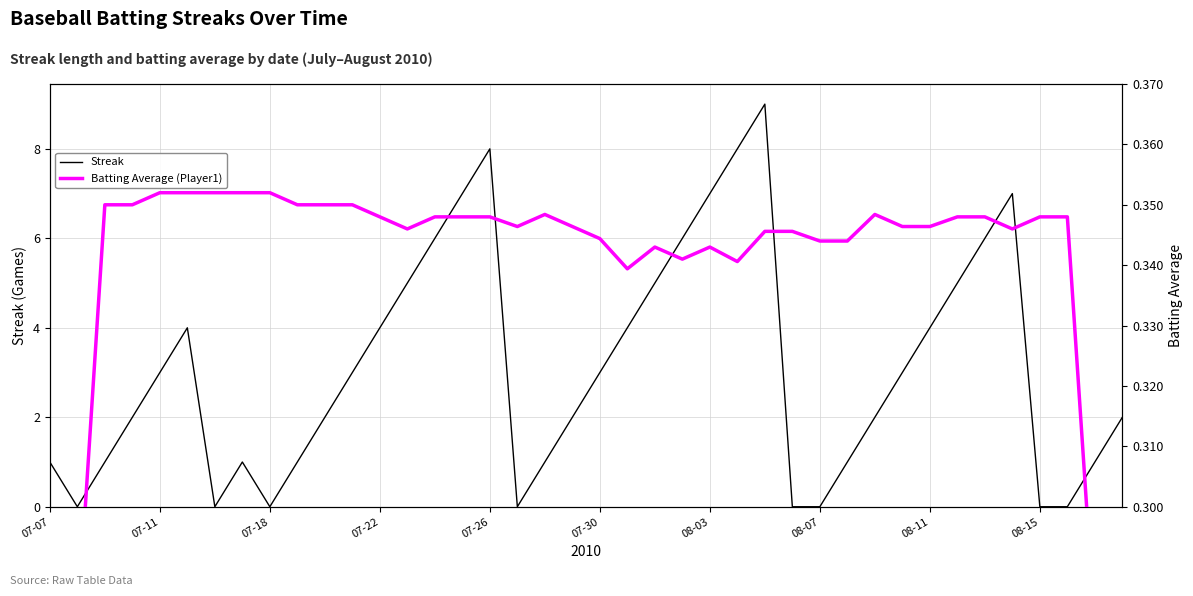

True or false: Batting Average (Player1) and Streak intersect in this chart.

True